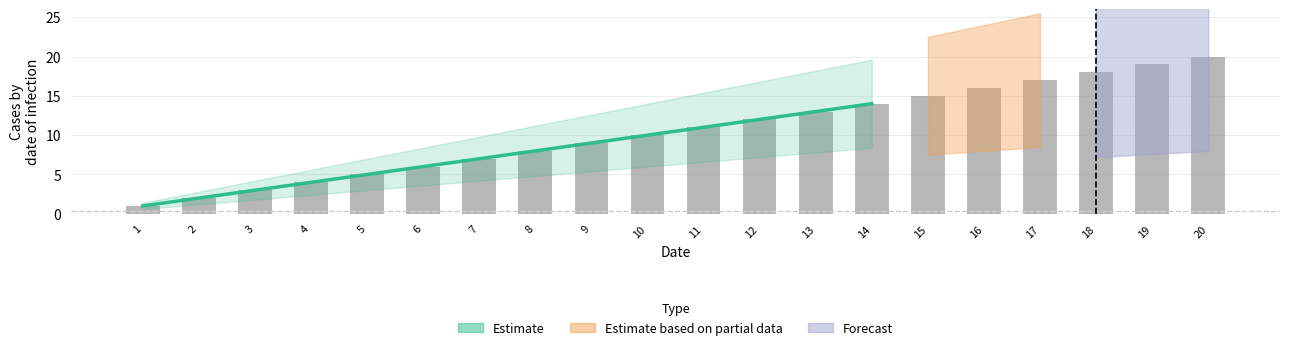

What is the greatest value displayed?

20